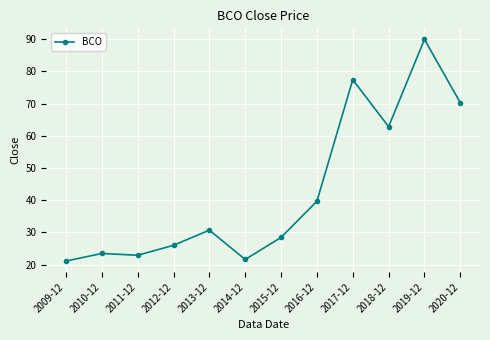

How many distinct data groups are displayed?

1